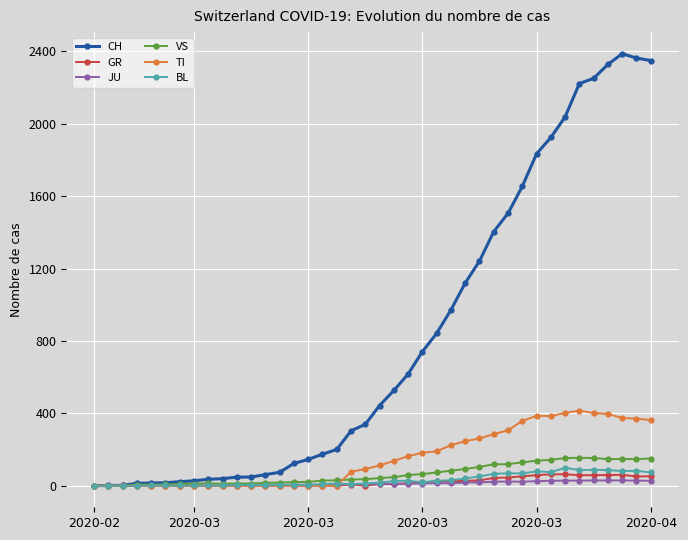

What is the maximum value shown in the chart?

2387